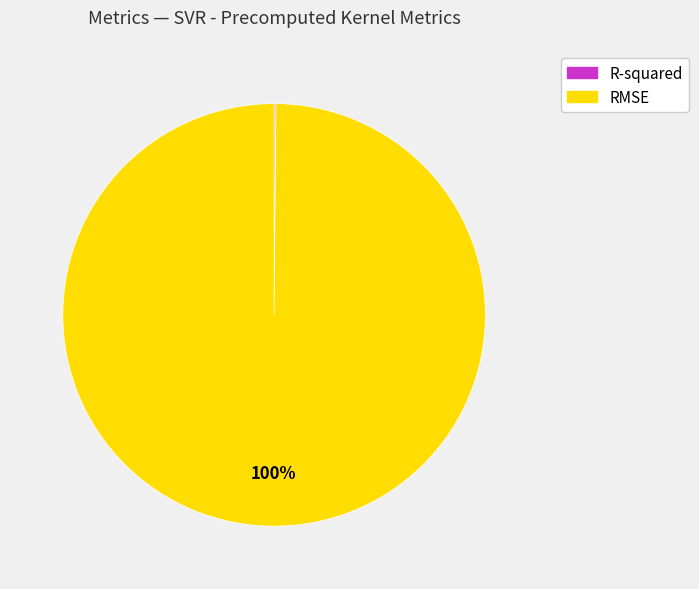

Which slice is the largest?

RMSE